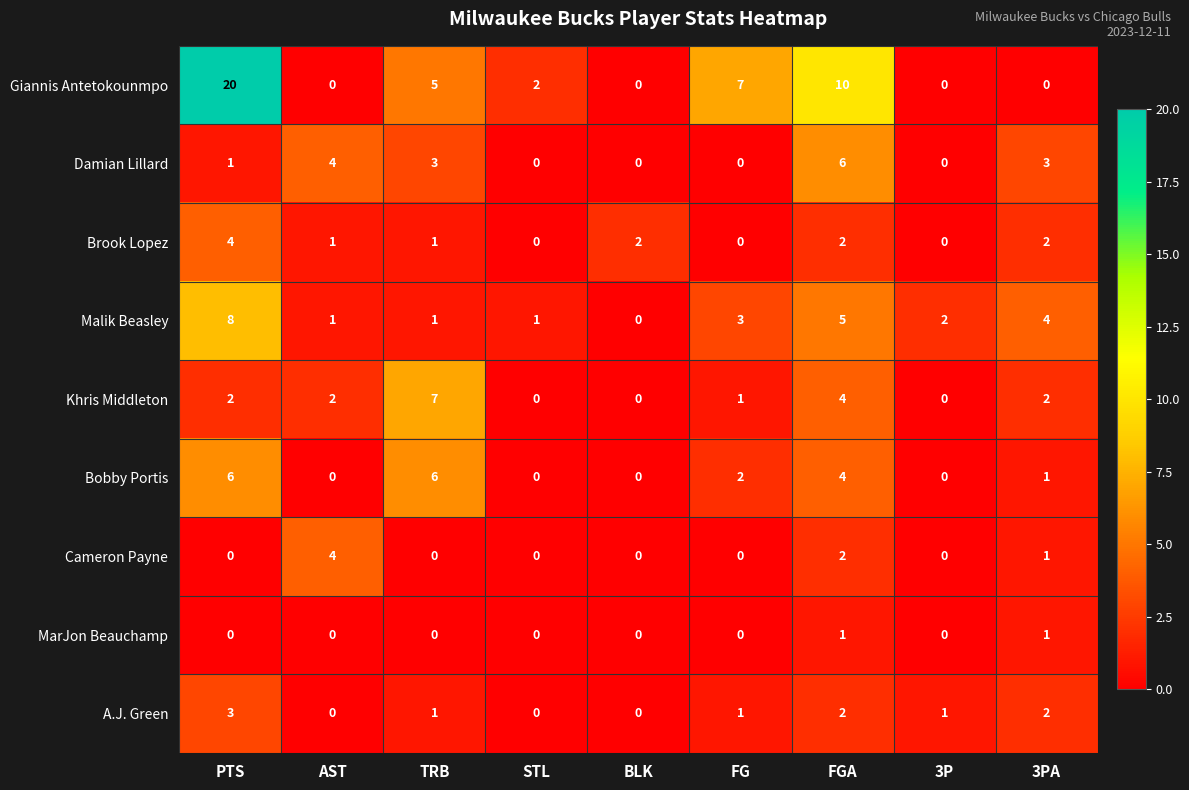

Is the value of Brook Lopez at 3P greater than the value of Damian Lillard at PTS?

No